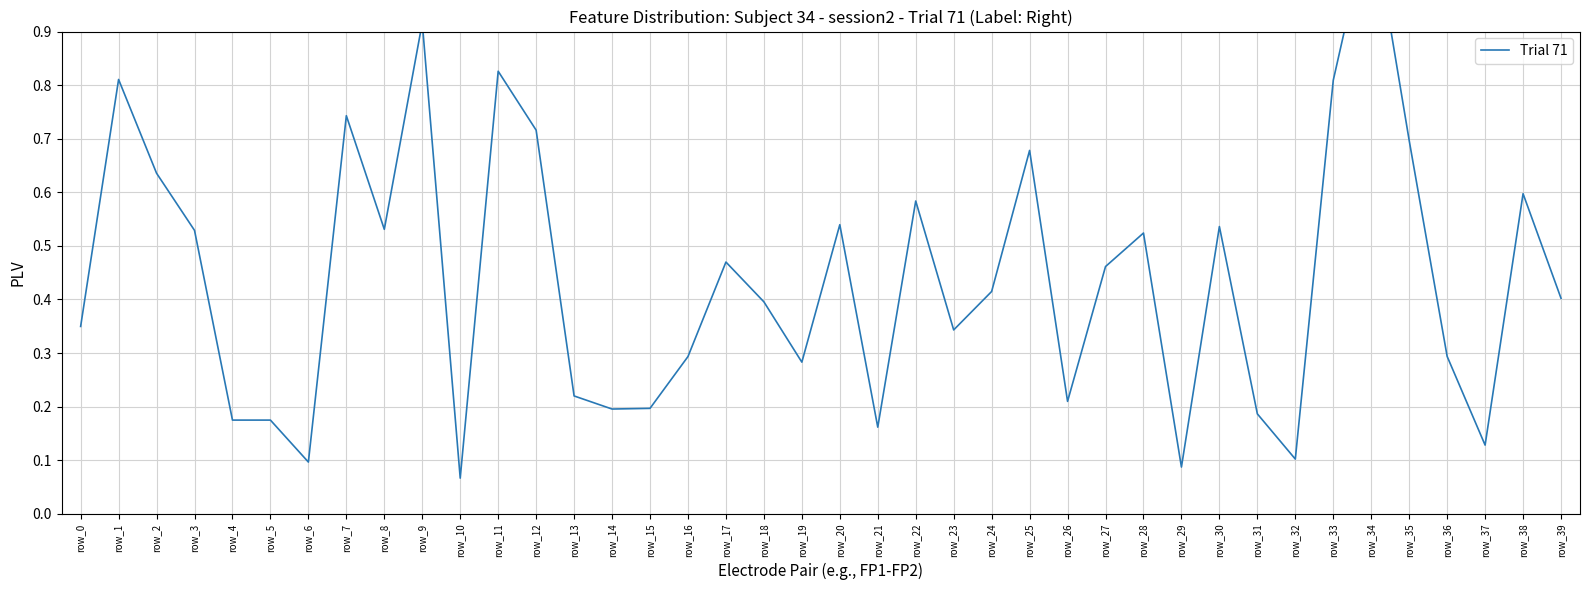

Reading right to left, list all the values displayed in this chart.

0.4	0.6	0.1	0.3	0.7	1.1	0.8	0.1	0.2	0.5	0.1	0.5	0.5	0.2	0.7	0.4	0.3	0.6	0.2	0.5	0.3	0.4	0.5	0.3	0.2	0.2	0.2	0.7	0.8	0.1	0.9	0.5	0.7	0.1	0.2	0.2	0.5	0.6	0.8	0.3